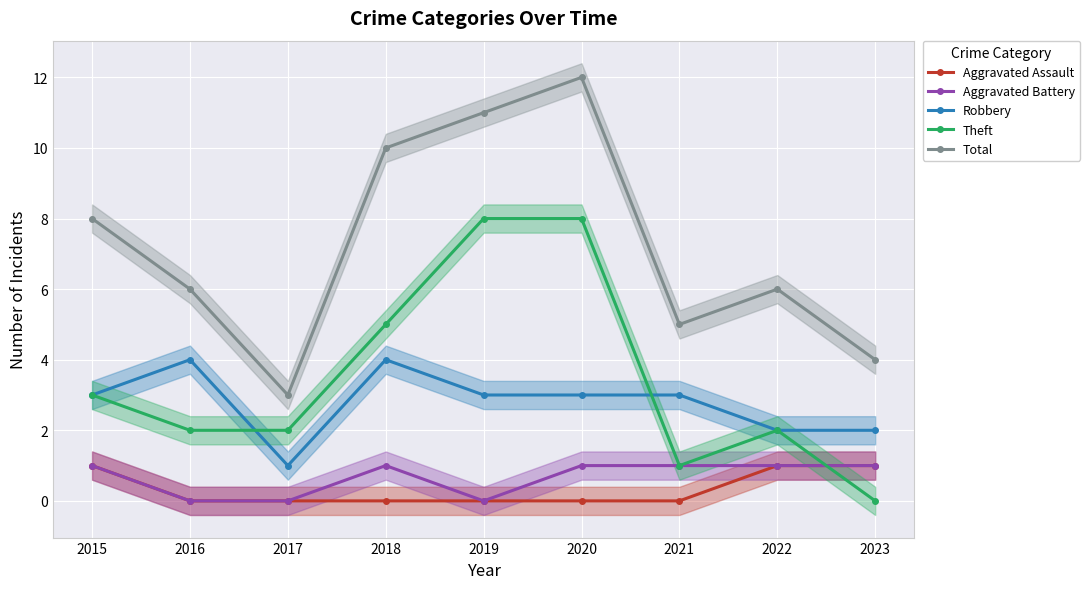

Reading left to right, what are all the values shown in this chart?

Aggravated Assault: 2015=1	2016=0	2017=0	2018=0	2019=0	2020=0	2021=0	2022=1	2023=1
Aggravated Battery: 2015=1	2016=0	2017=0	2018=1	2019=0	2020=1	2021=1	2022=1	2023=1
Robbery: 2015=3	2016=4	2017=1	2018=4	2019=3	2020=3	2021=3	2022=2	2023=2
Theft: 2015=3	2016=2	2017=2	2018=5	2019=8	2020=8	2021=1	2022=2	2023=0
Total: 2015=8	2016=6	2017=3	2018=10	2019=11	2020=12	2021=5	2022=6	2023=4